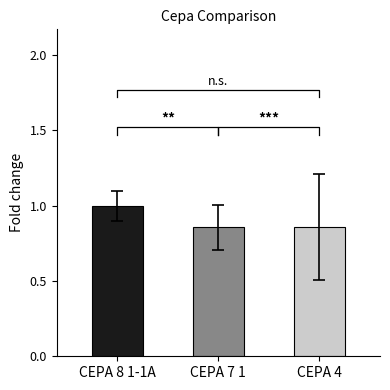

Reading left to right, list all the values displayed in this chart.

CEPA 8 1-1A=1.0	CEPA 7 1=0.9	CEPA 4=0.9